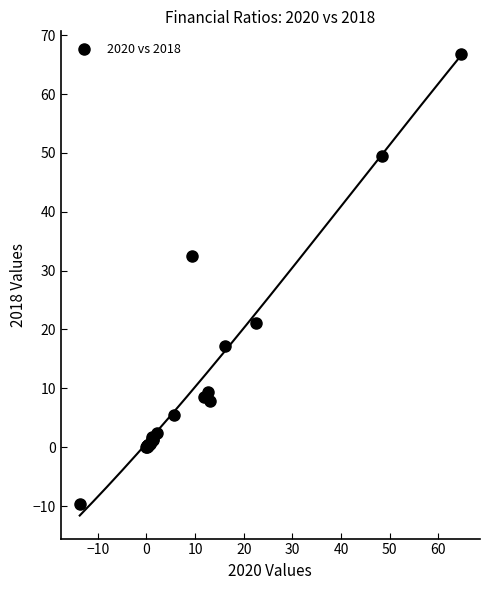

What Y value in the scatter plot is closest to 28?

32.4